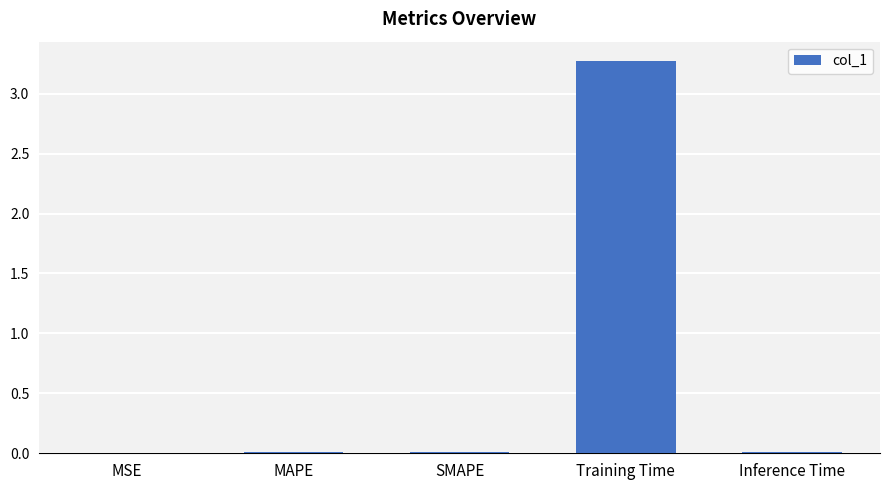

Which category has the highest value across all series?

Training Time